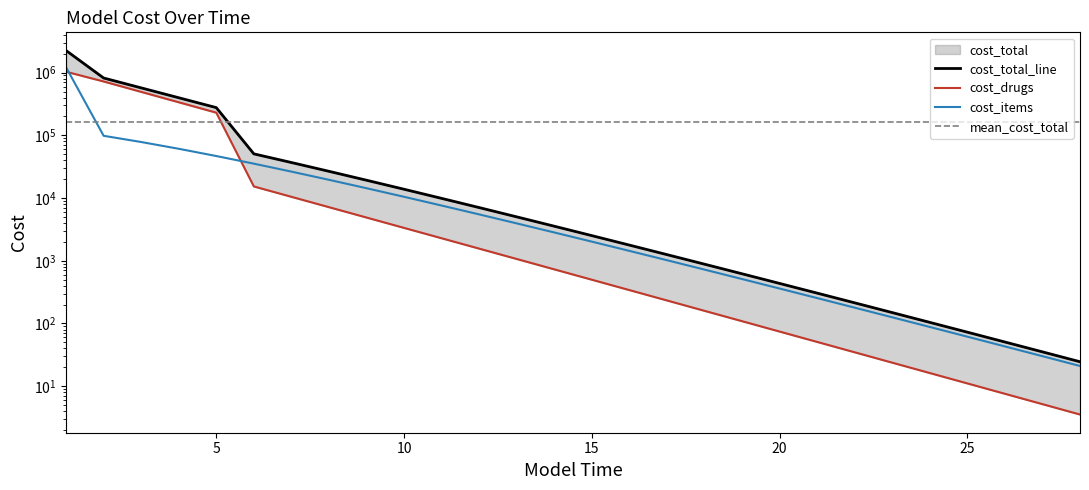

How many data points does each series have?

28